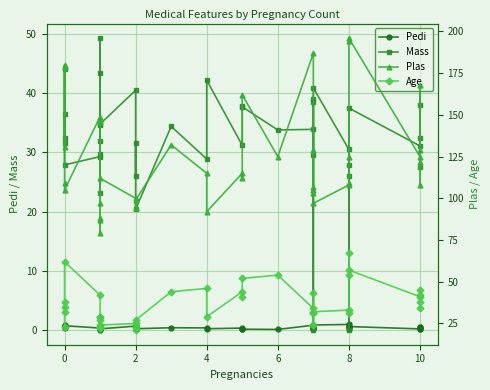

The Plas series shows 180.5 at 26. True or false?

False